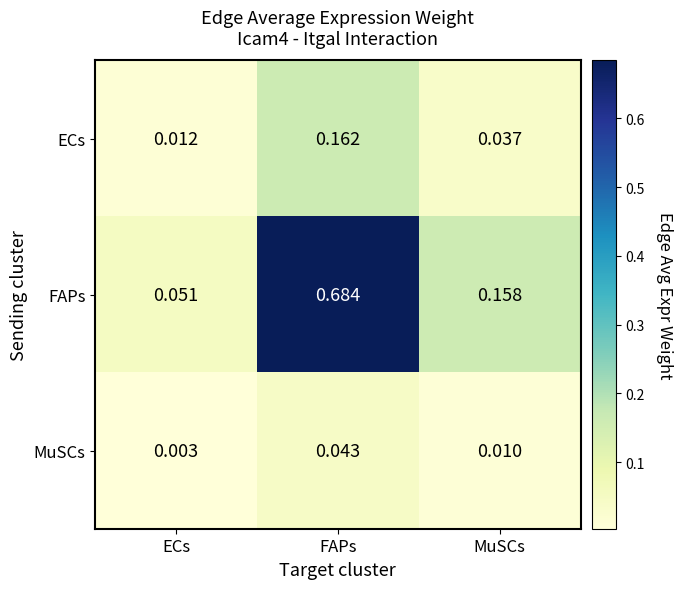

Which series has the widest spread of values?

FAPs